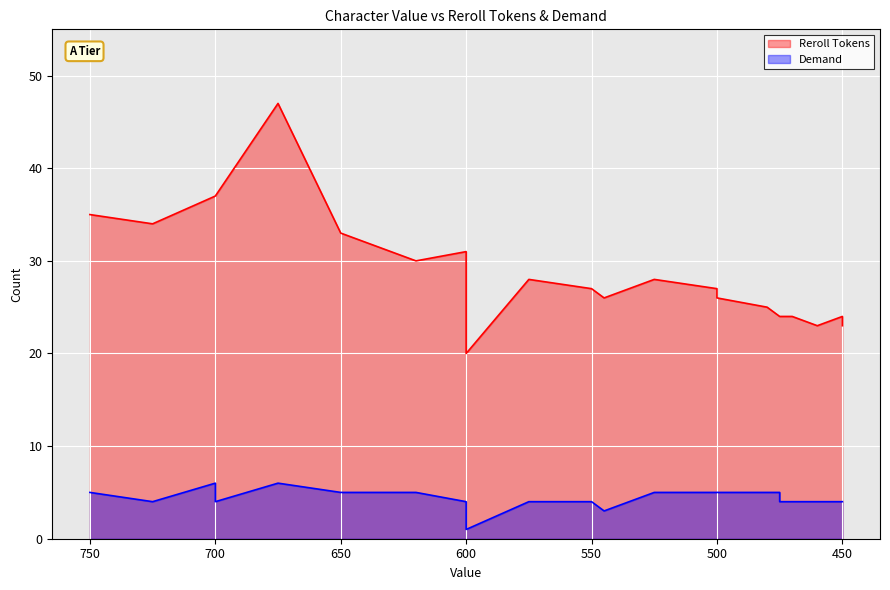

Reading left to right, list all the values displayed in this chart.

Reroll Tokens: 35	34	37	37	37	47	33	32	30	31	29	20	28	28	27	26	28	27	26	26	25	24	24	24	24	23	24	23
Demand: 5	4	6	5	4	6	5	5	5	4	4	1	4	4	4	3	5	5	5	5	5	5	4	4	4	4	4	4